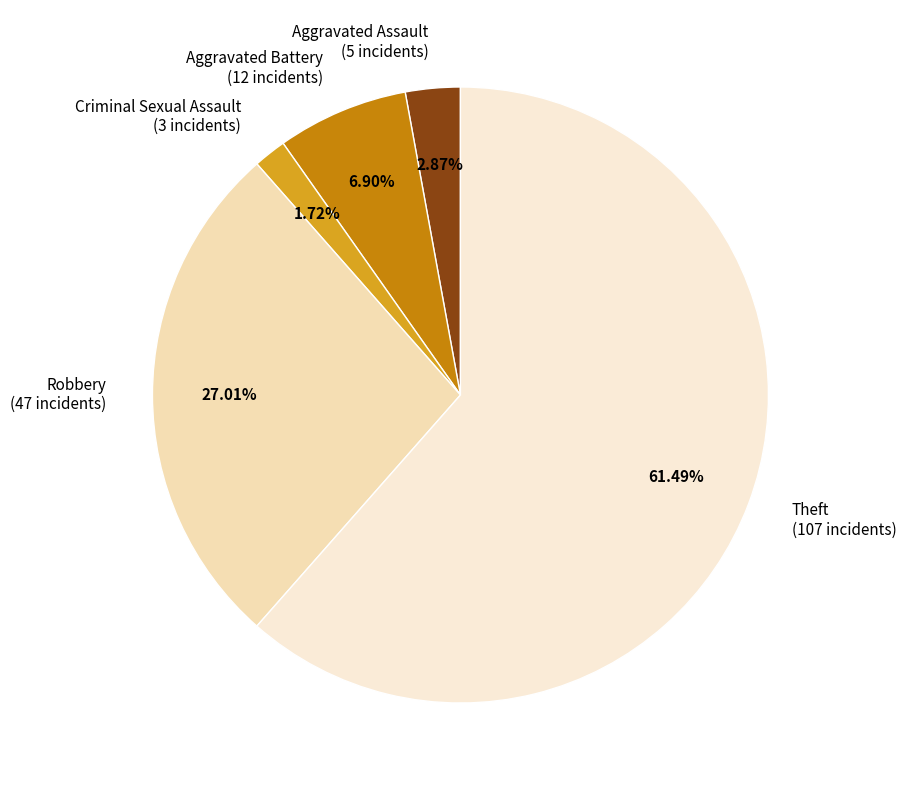

To the nearest percent, what portion does Theft represent?

61%